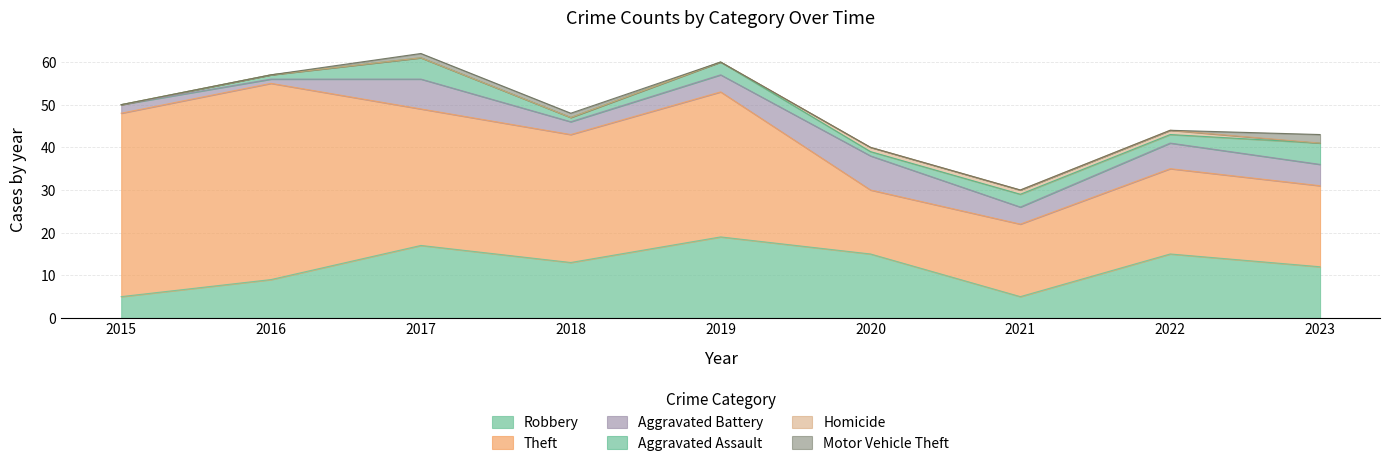

How many distinct data groups are displayed?

6